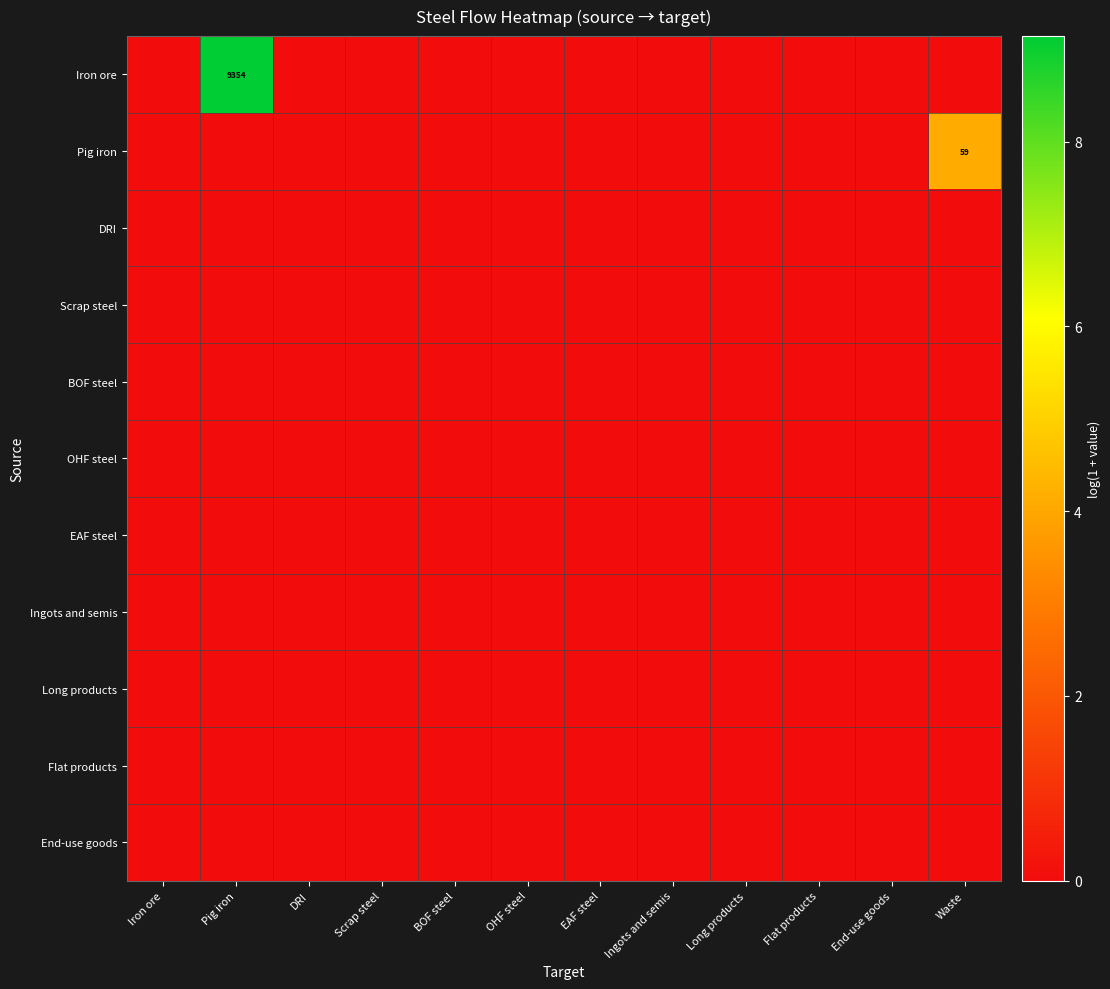

Which has a higher value, EAF steel or Scrap steel?

EAF steel